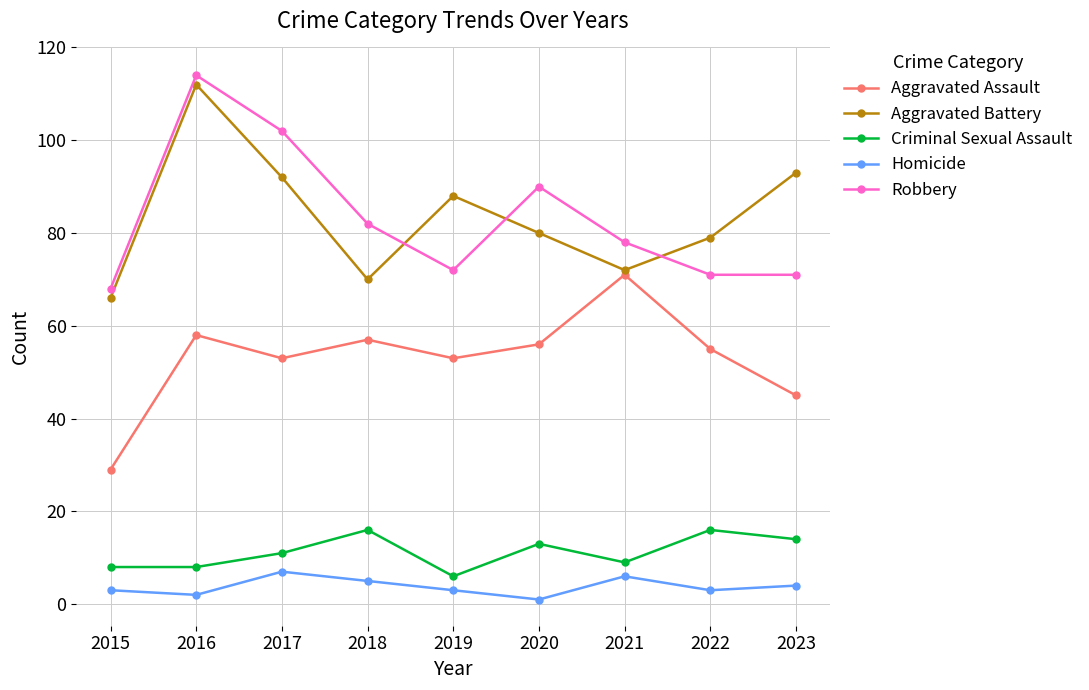

At which label does Robbery first exceed 78?

2016